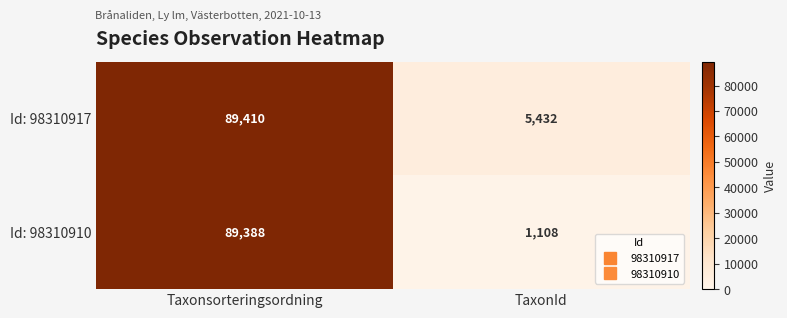

What is the total value across all series at TaxonId?

6540